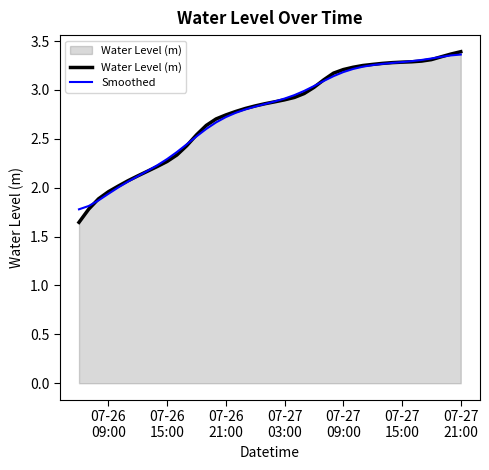

What is the minimum value for Smoothed?

1.8